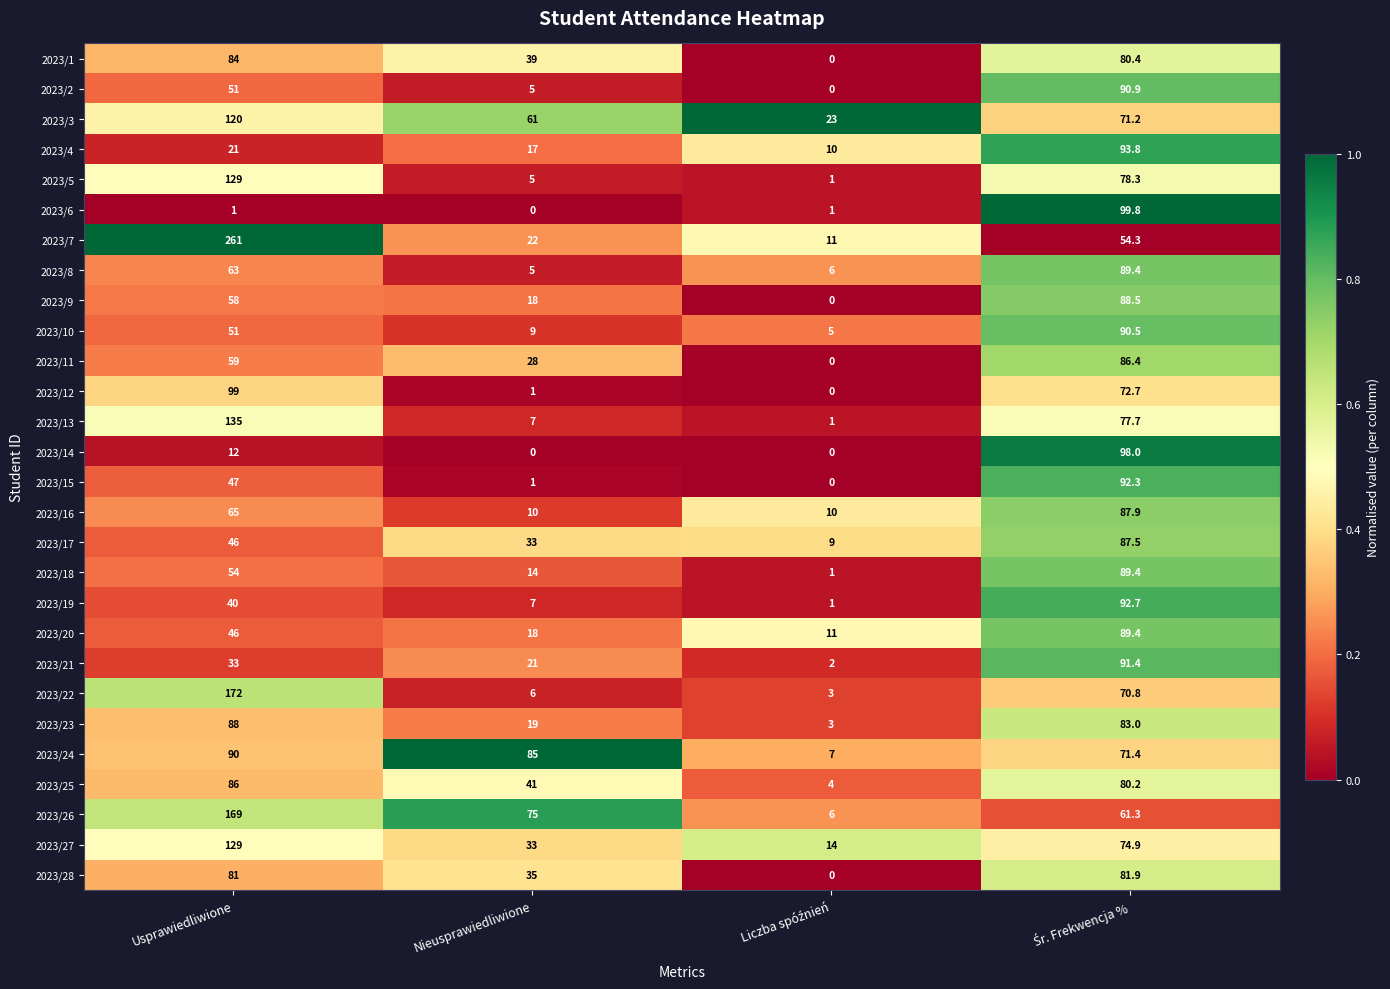

The 2023/24 series shows 85.0 at Nieusprawiedliwione. True or false?

True